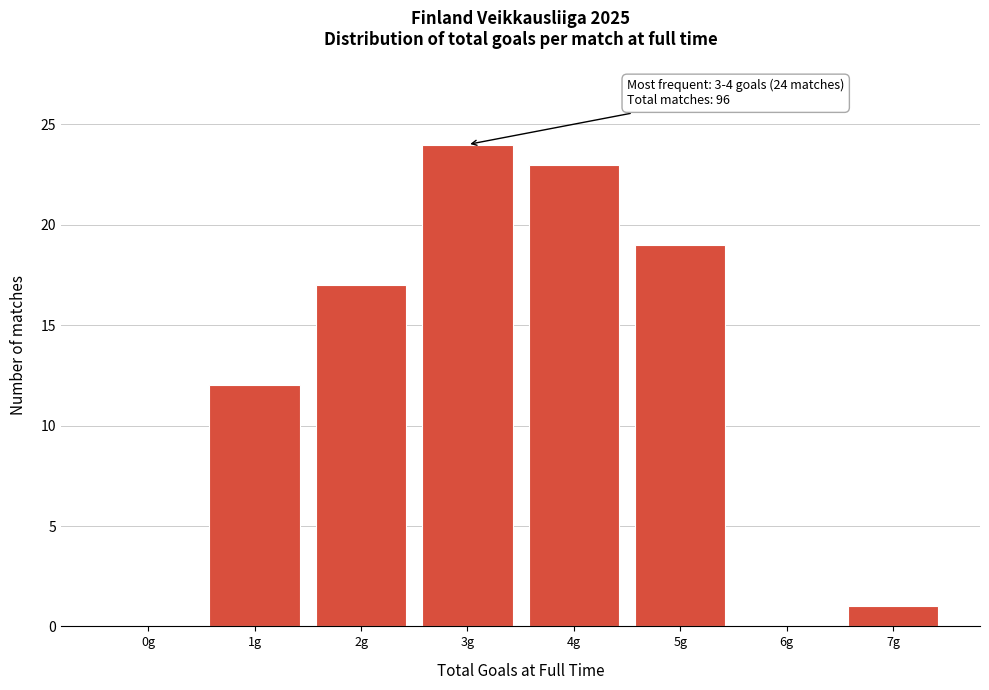

Reading left to right, what are all the values shown in this chart?

0g=0	1g=12	2g=17	3g=24	4g=23	5g=19	6g=0	7g=1